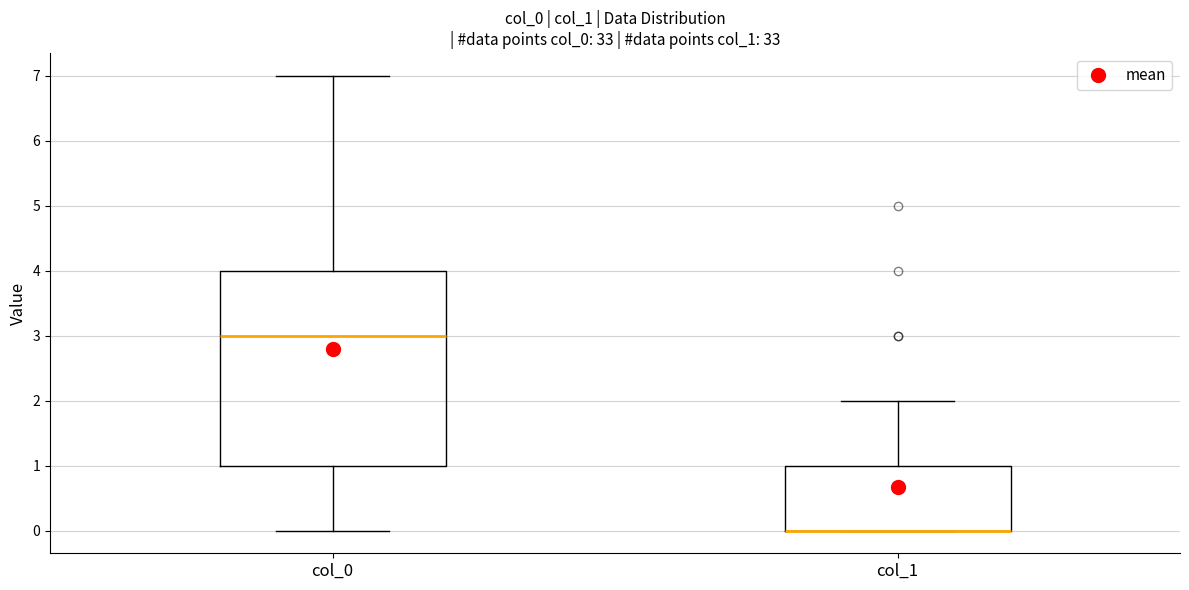

Reading left to right, read every box against the y-axis: the position of its median line, the range the box covers, and the ends of its whiskers. The values are not printed on the chart, so give them approximately, as read against the axis.

col_0: median 3, box 1 to 4, whiskers 0 to 7
col_1: median 0 (drawn on the box's lower edge), box 0 to 1, whiskers 0 to 2